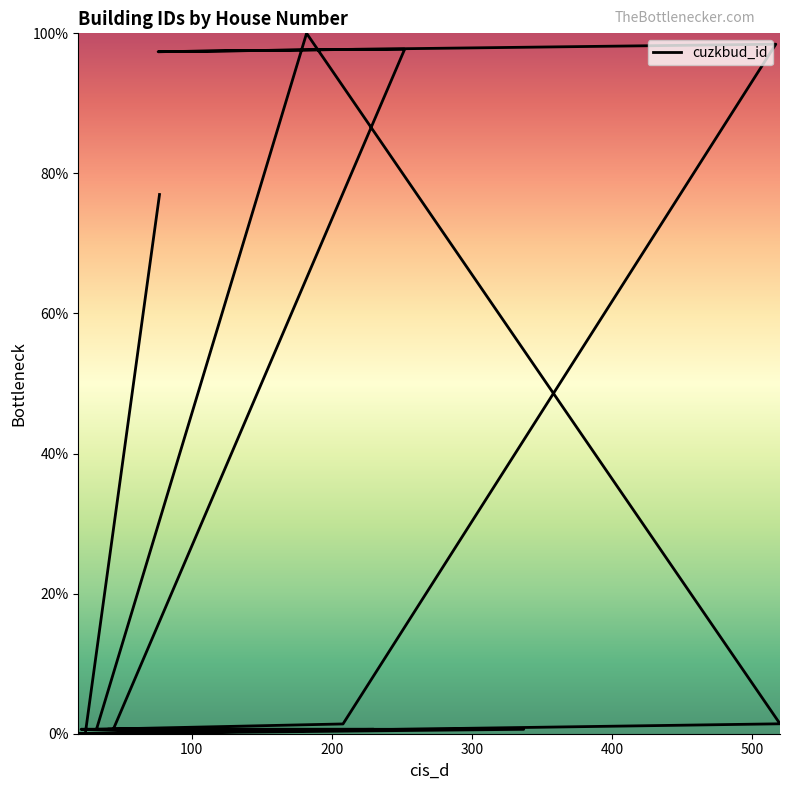

At which category does the data reach its first local valley?

114